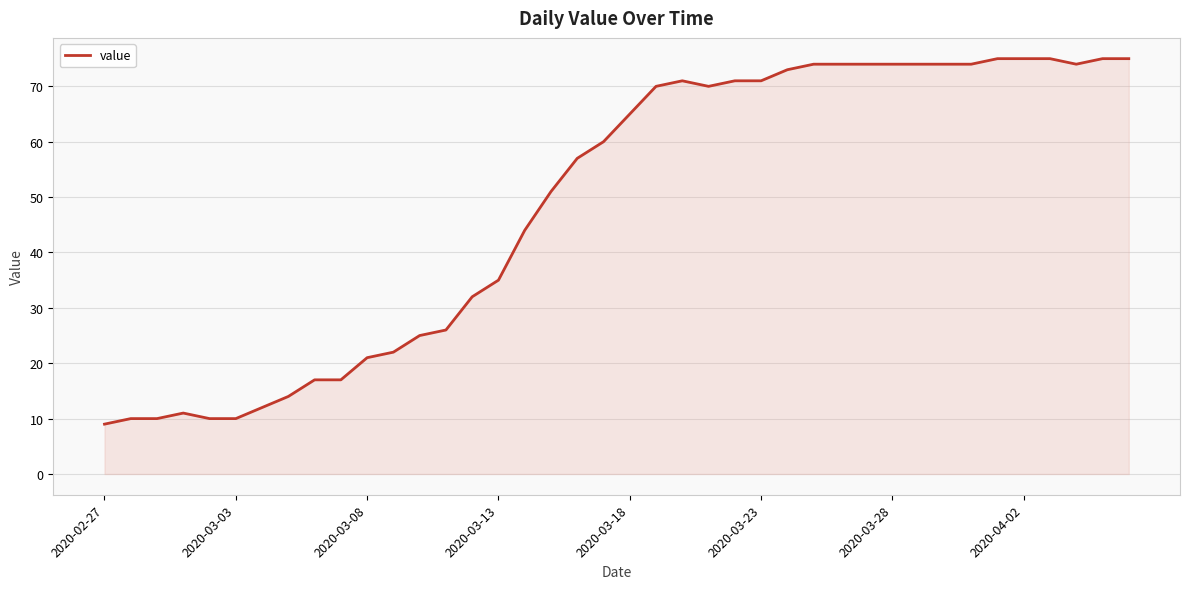

What is the difference between the maximum and minimum values?

66